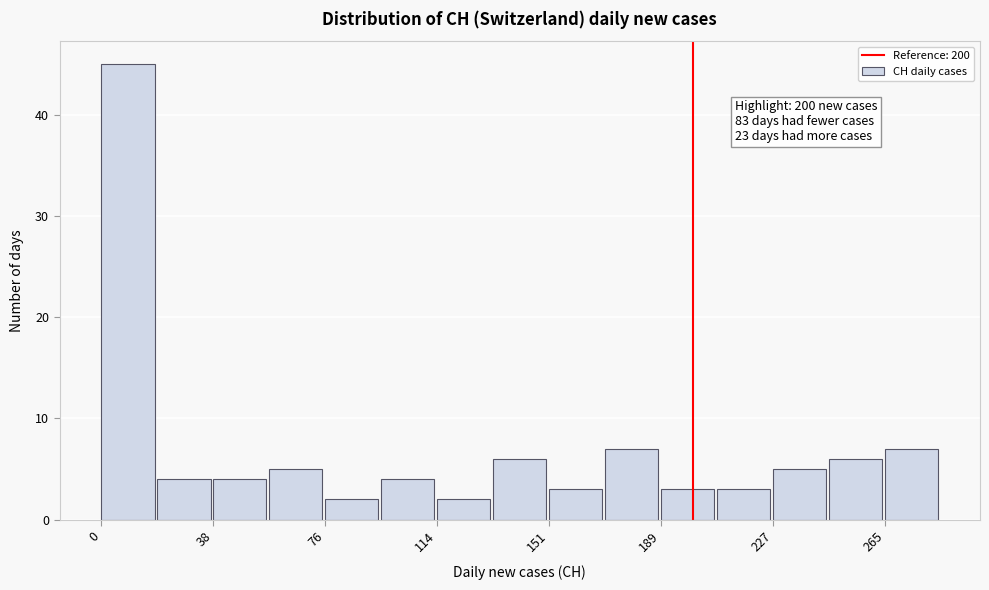

Read against the x-axis, roughly where is the centre of the tallest bar?

10